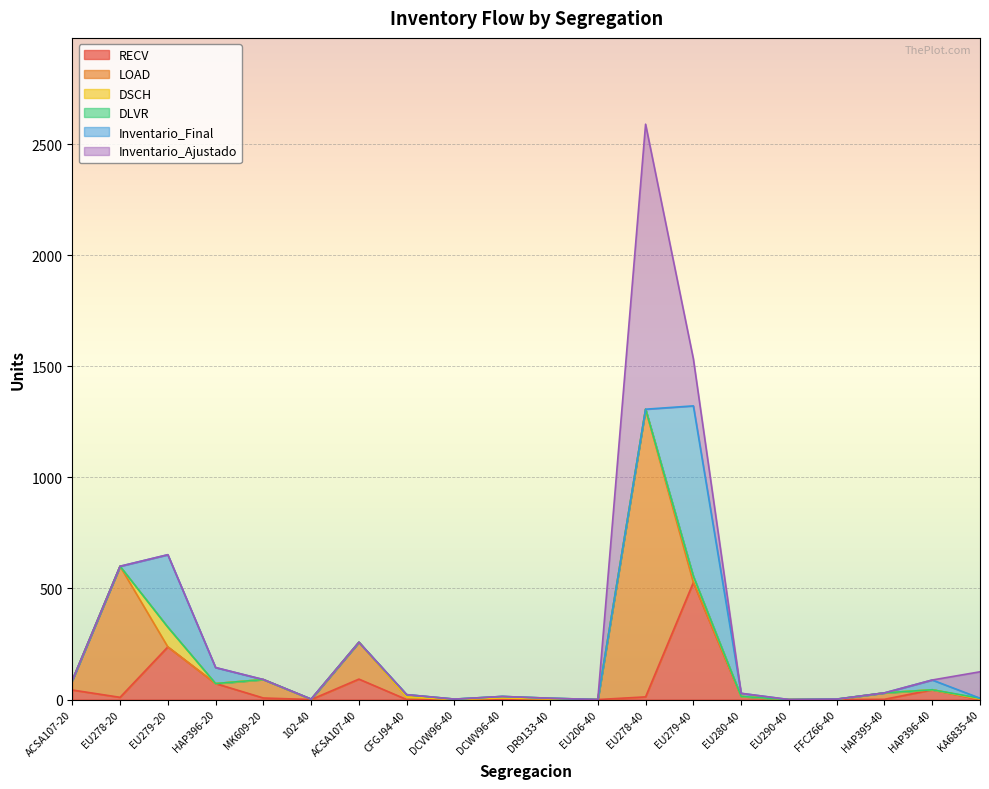

What is the total value across all series at CFGJ94-40?

22